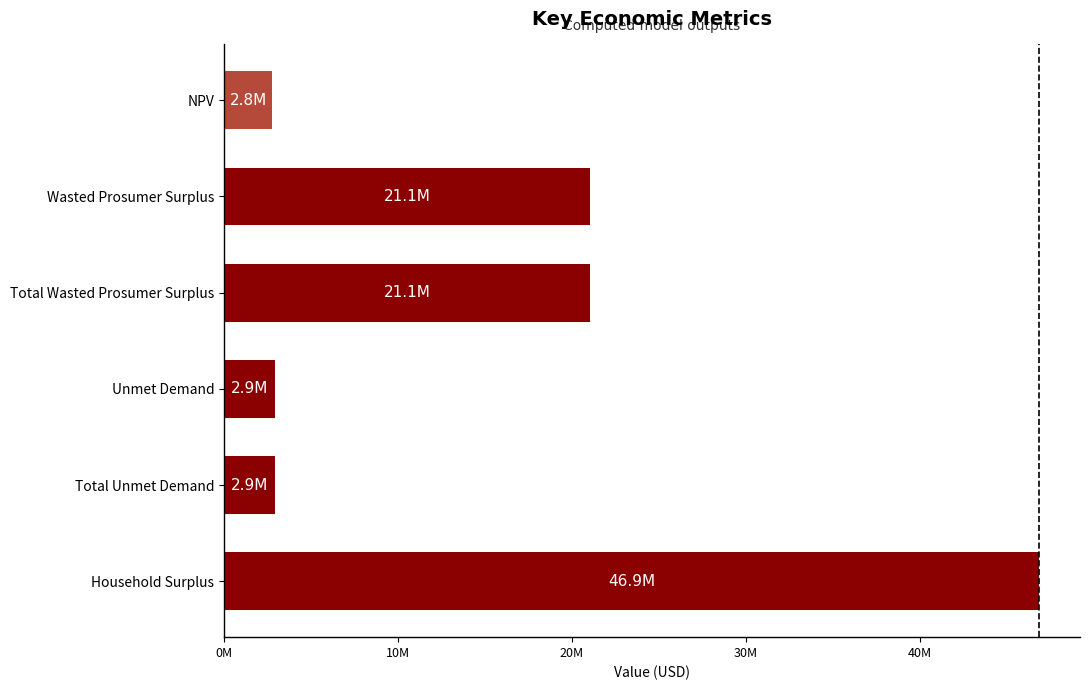

What is the difference between the maximum and second lowest values?

43929274.5